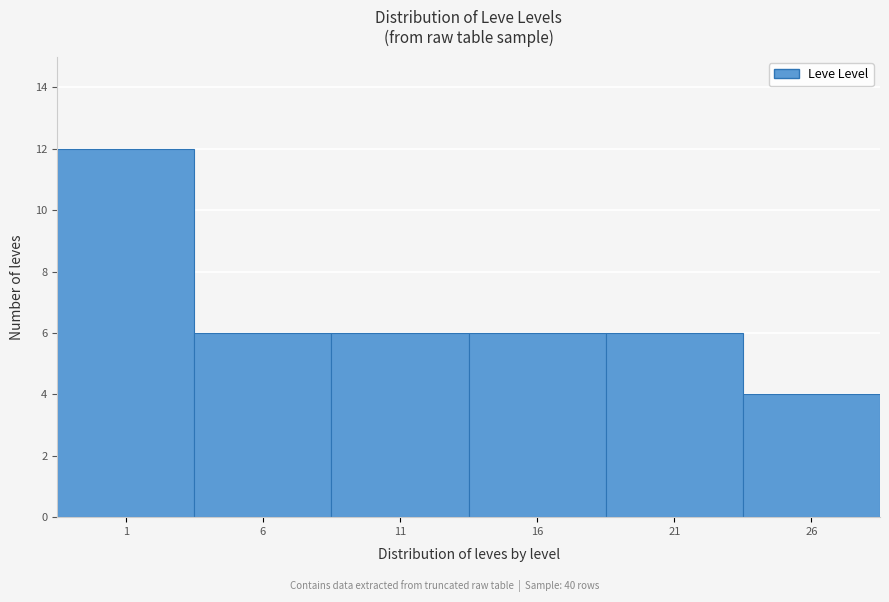

Reading left to right, what are all the values shown in this chart?

12	6	6	6	6	4